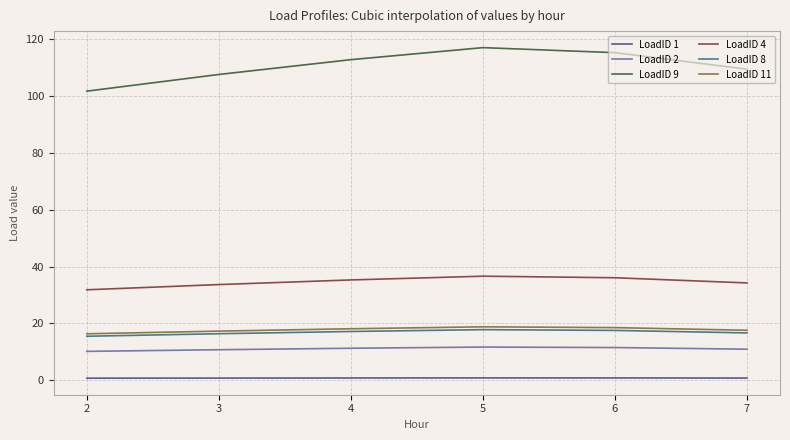

Is the value of LoadID 11 at 3 greater than the value of LoadID 9 at 2?

No